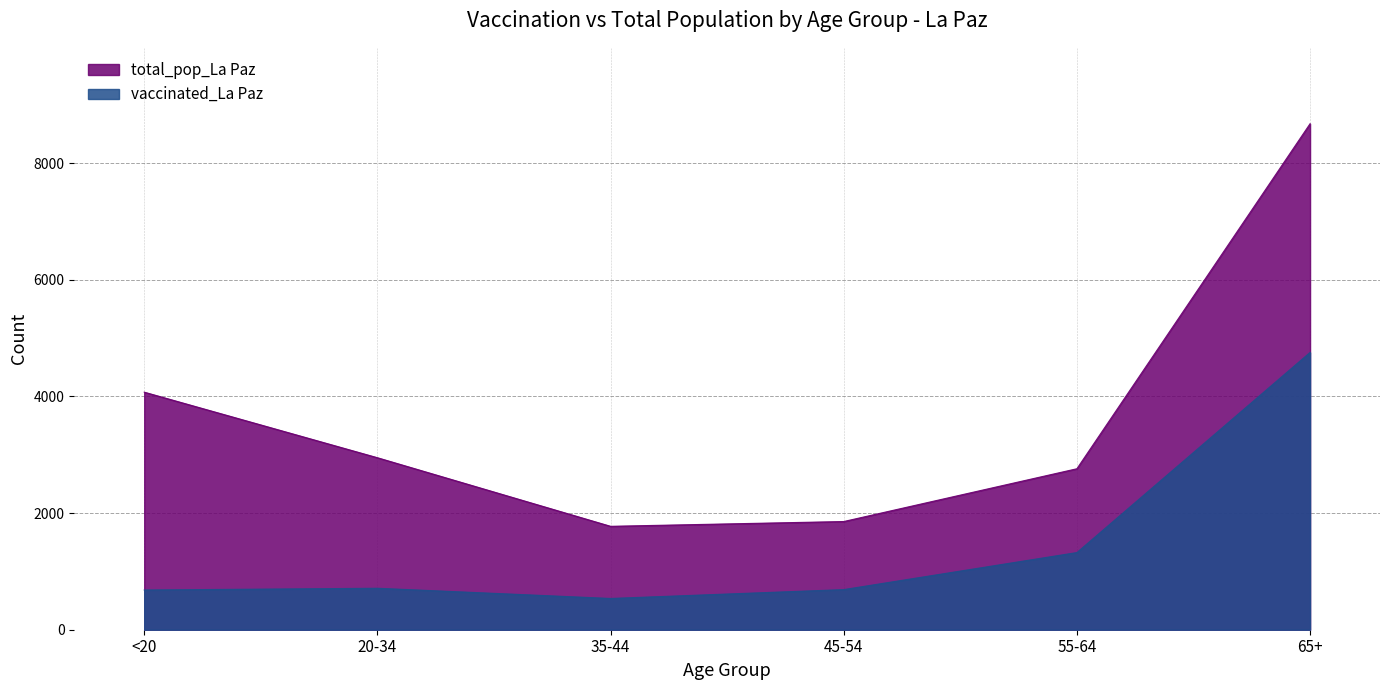

What is the total value across all series at 45-54?

2543